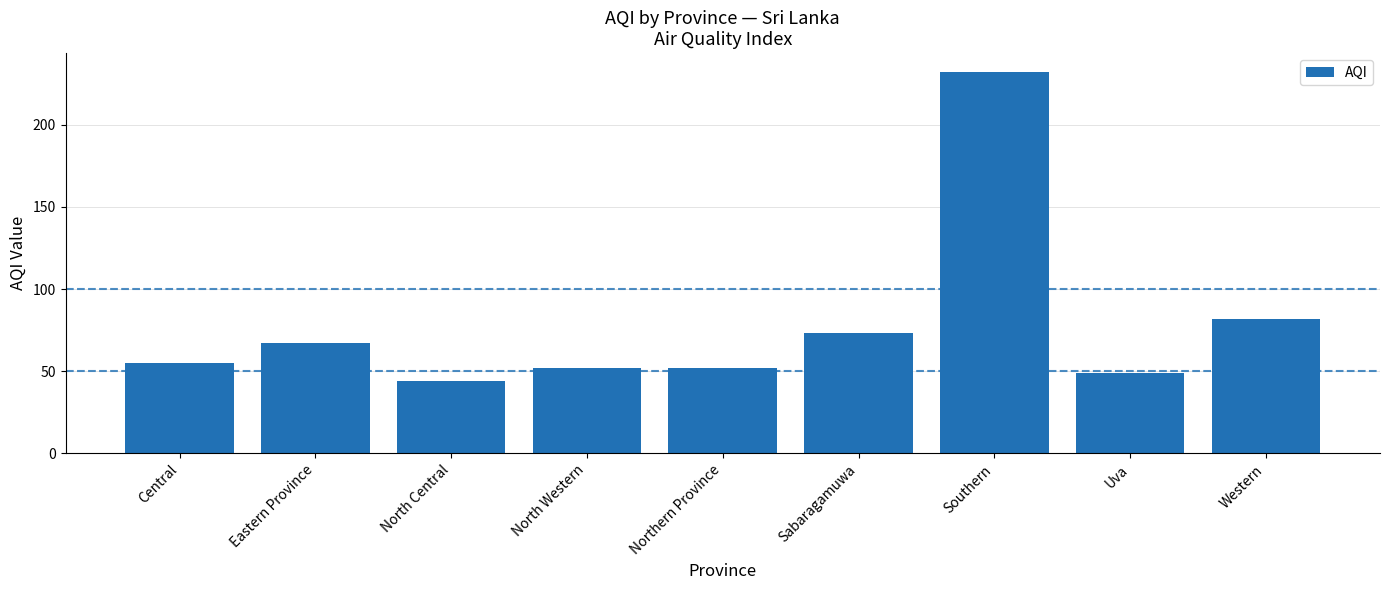

What is the approximate value at Northern Province?

52